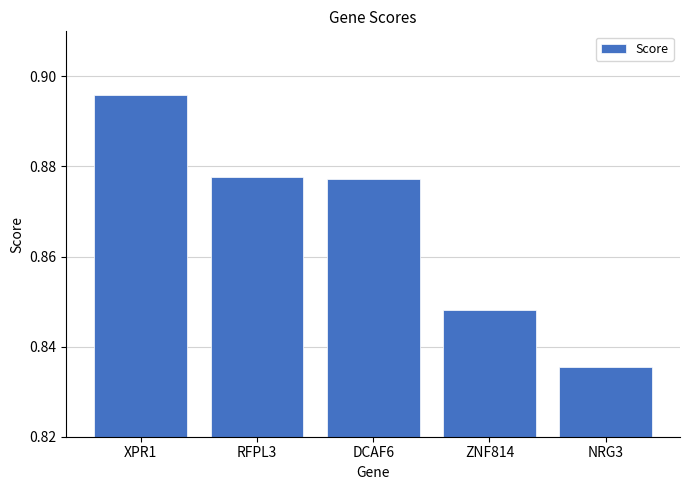

The chart shows a value of 1.5 at ZNF814. True or false?

False